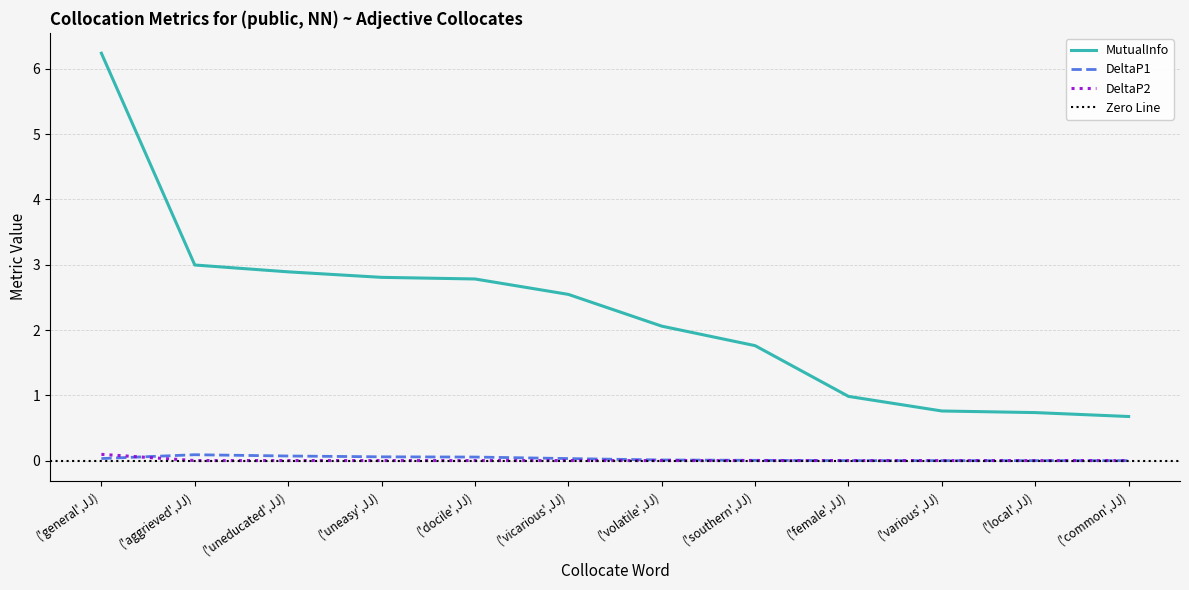

What is the sum of all DeltaP2 values?

0.1